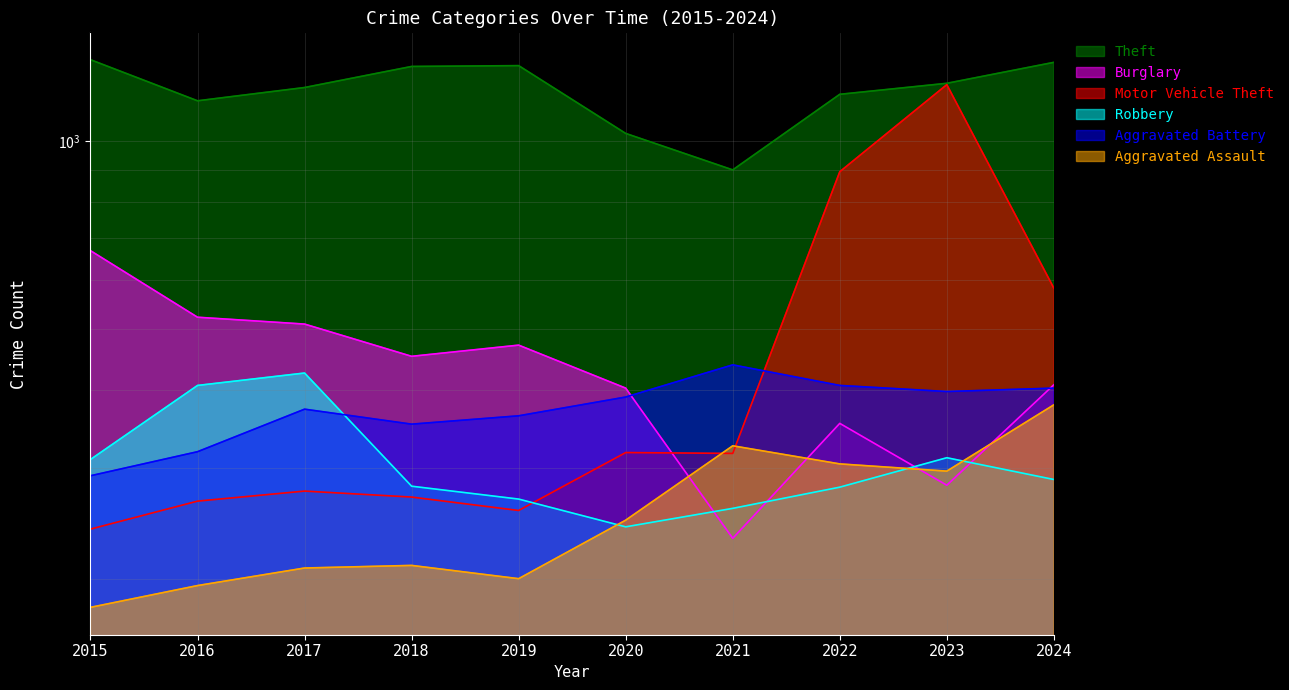

What is the value of the Burglary point at the 5th from the left?

472